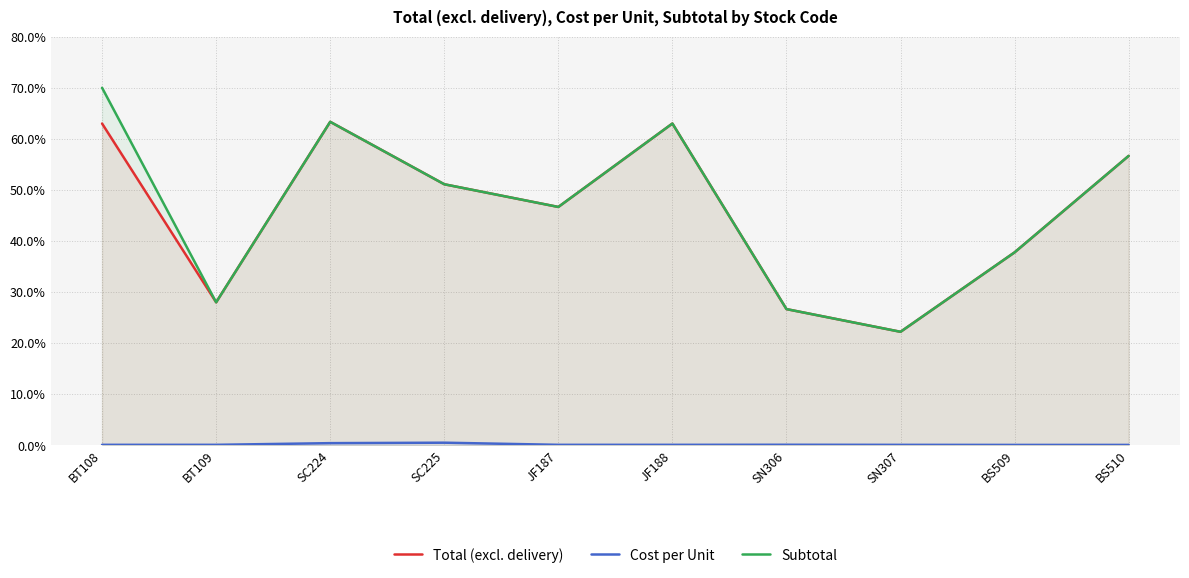

In Subtotal, how many points are lower than both neighbors (excluding endpoints)?

3